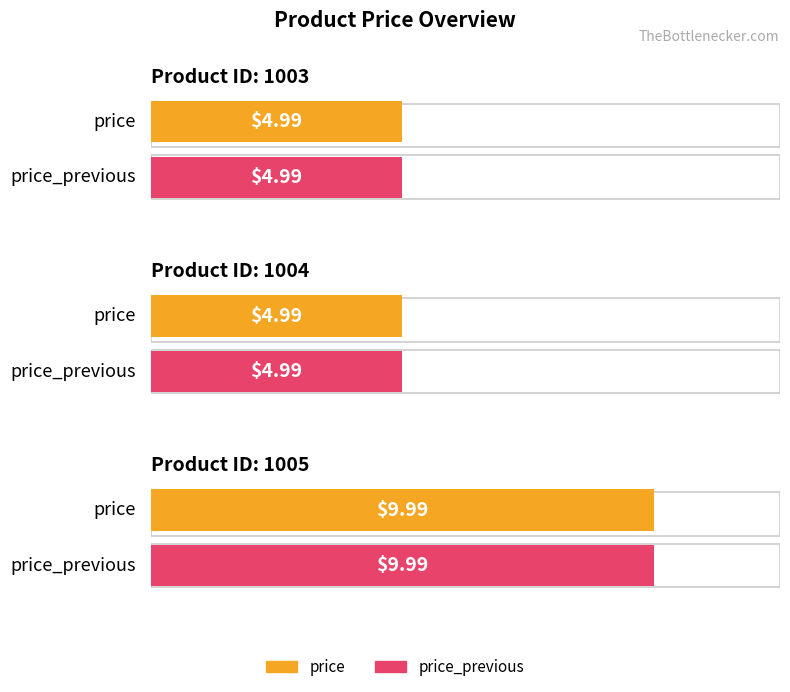

The price series shows 10.0 at 1005. True or false?

True